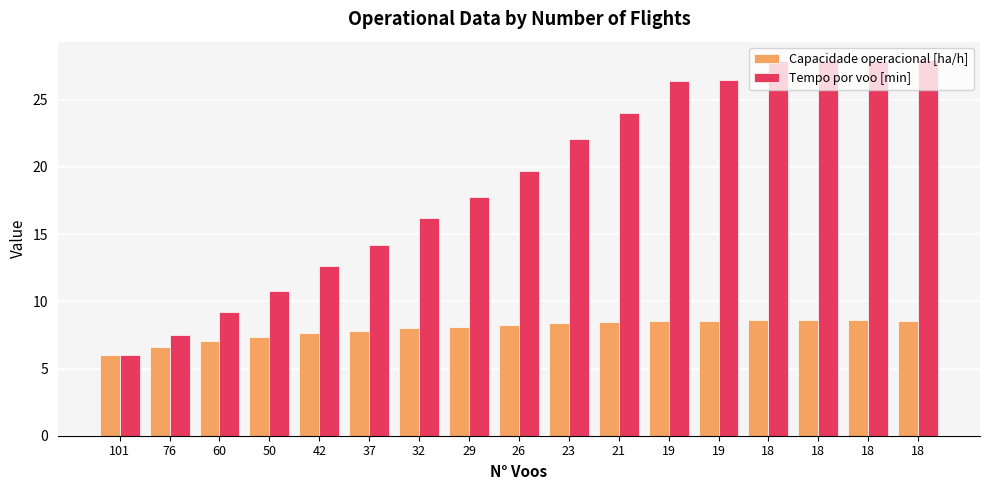

How many groups of bars are there?

17